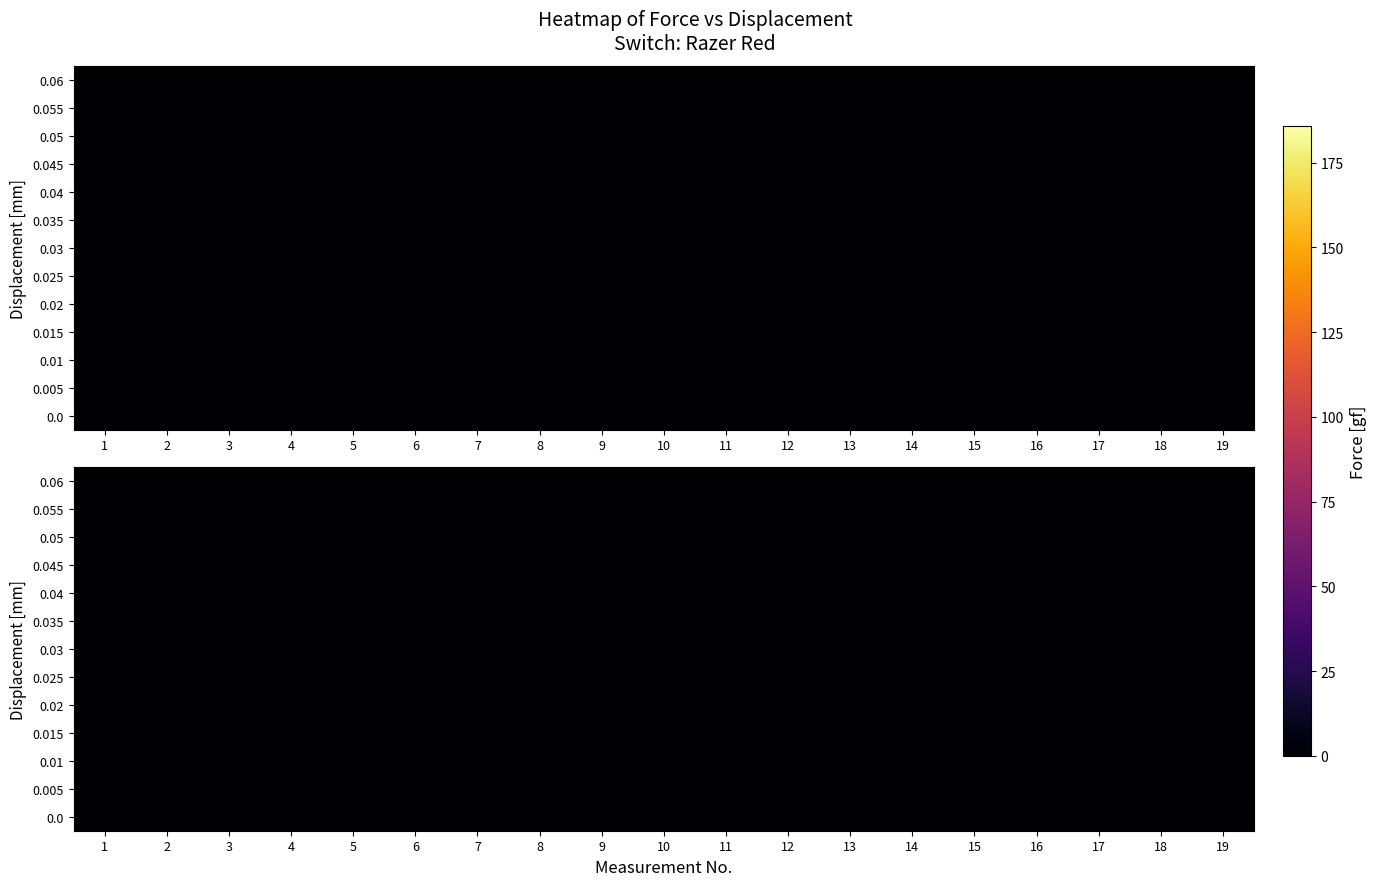

Is it true that 0.05 equals 0 at 7?

True